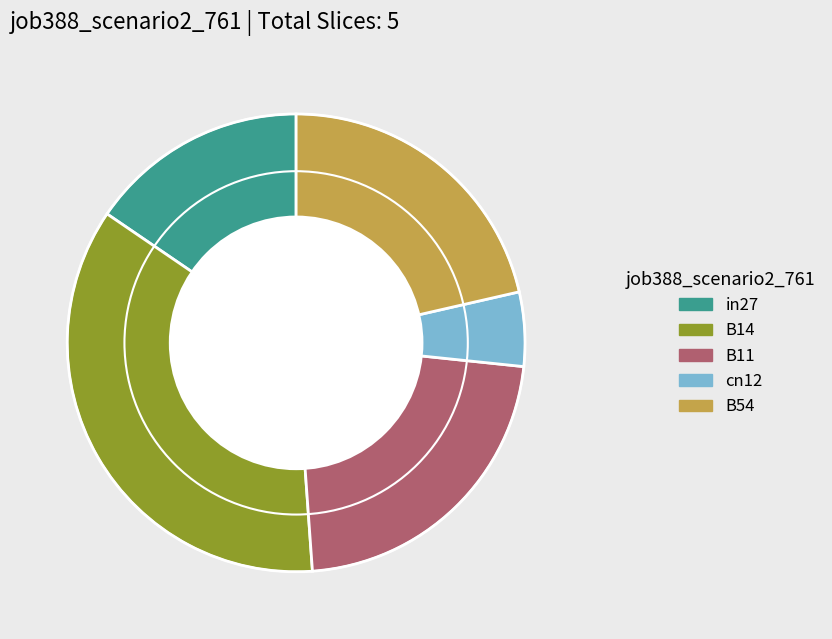

Do B14 and B11 together represent more than half of the pie?

Yes